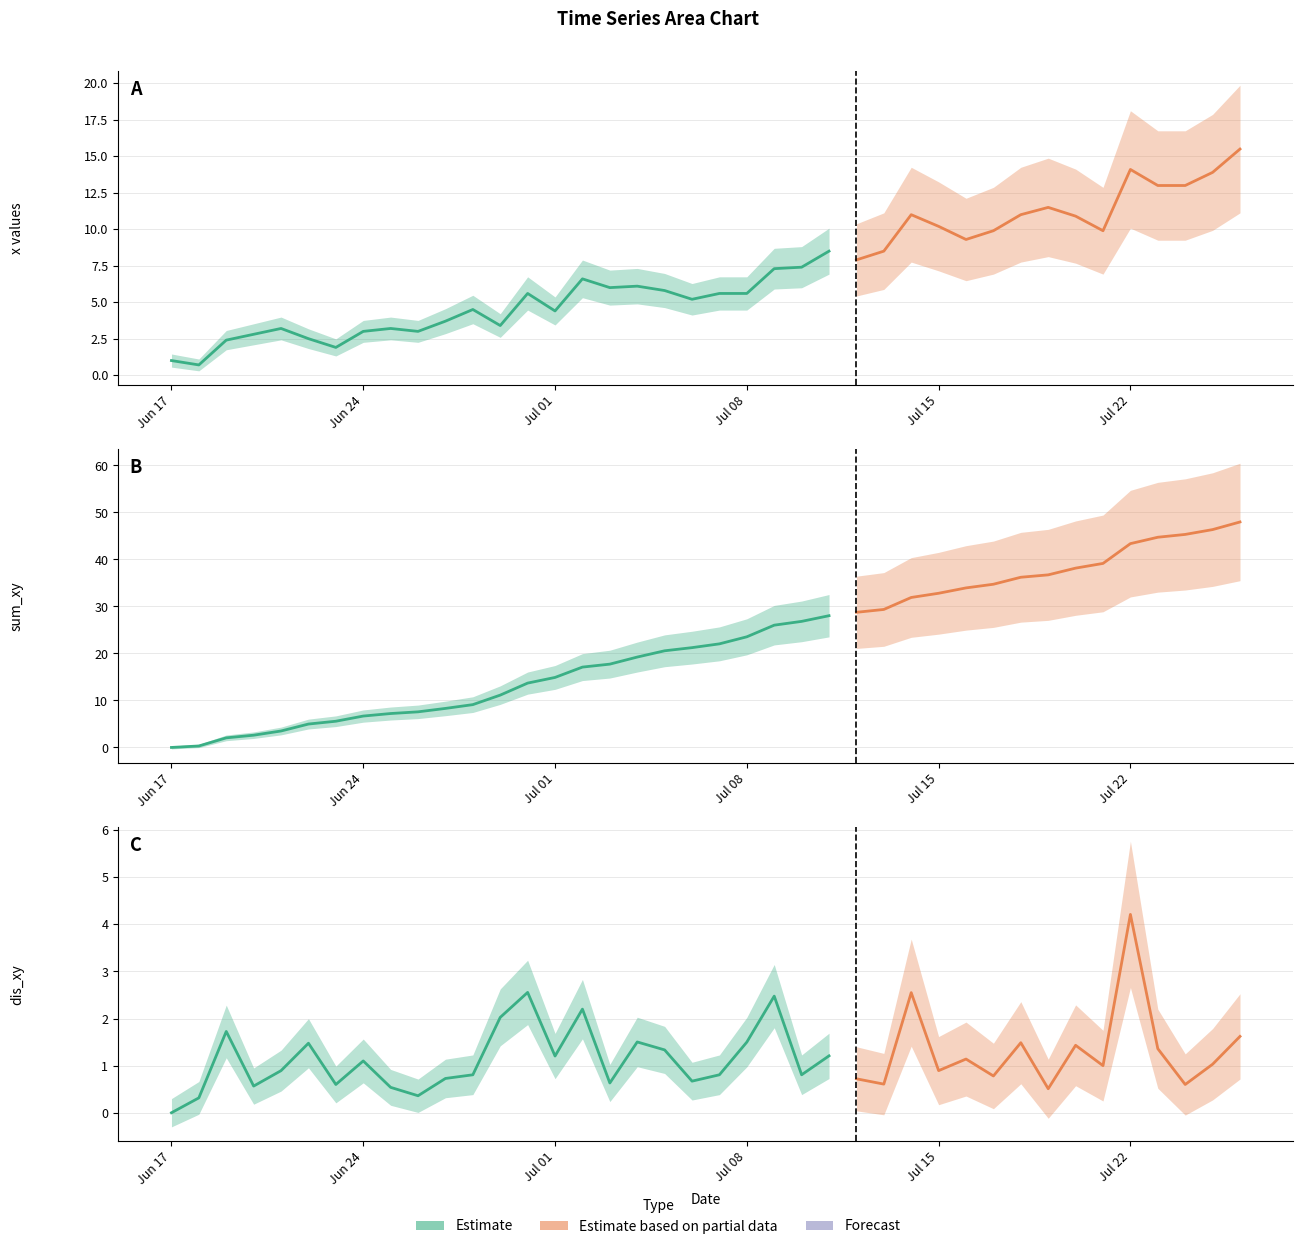

What is the difference between the maximum and minimum values in the x series?

14.8